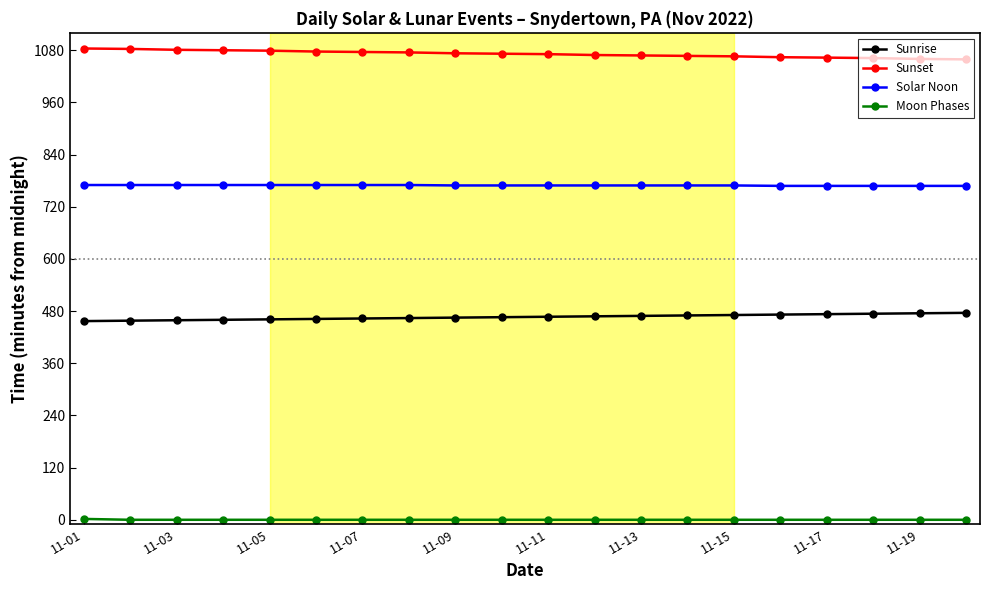

What is the highest value of the Sunrise series?

476